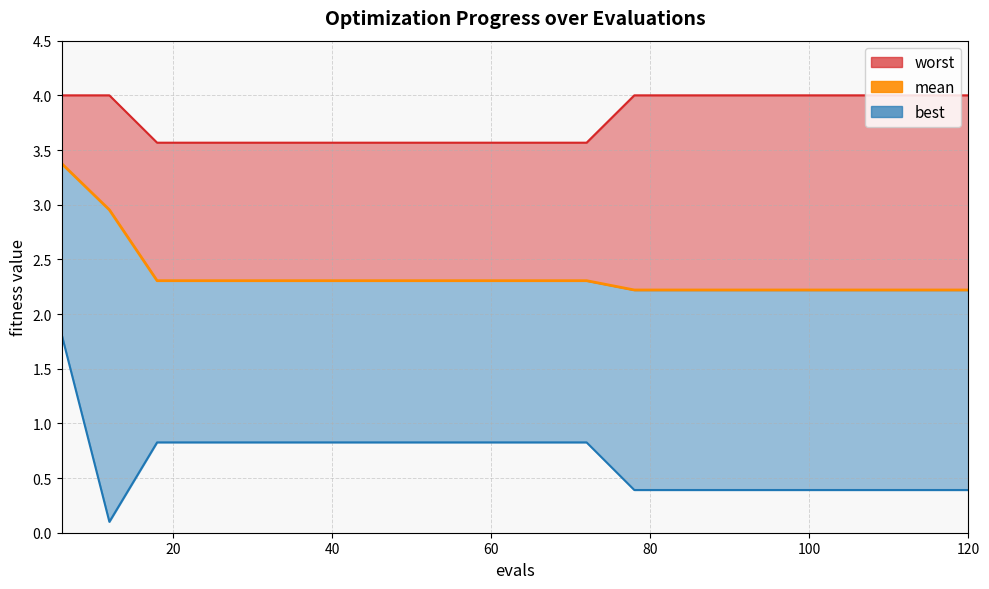

True or false: worst and mean cross at least once.

False